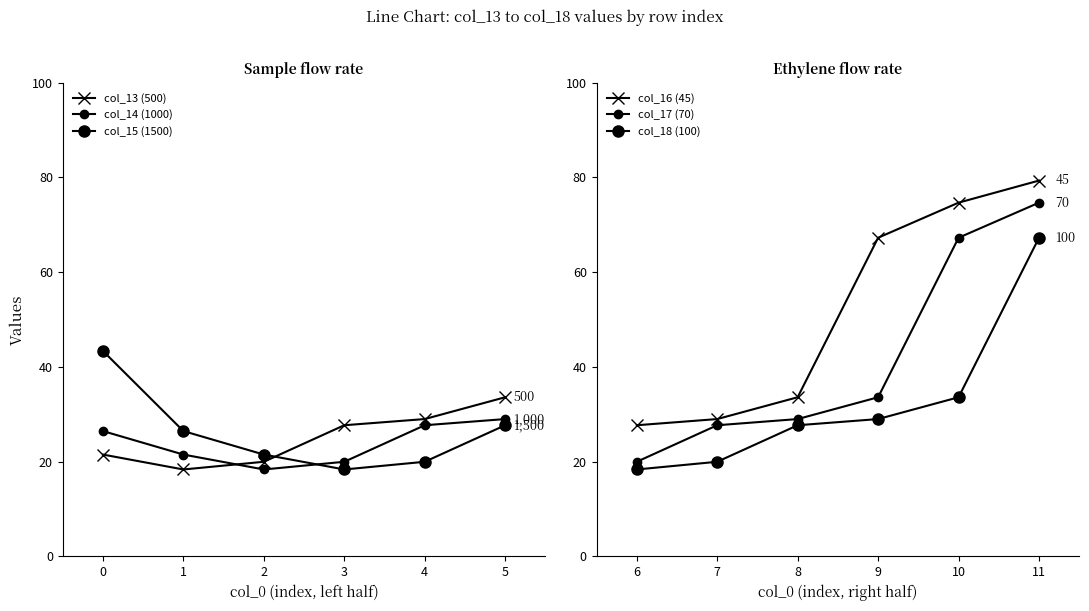

Which series has the largest total across all categories?

col_16 (45)